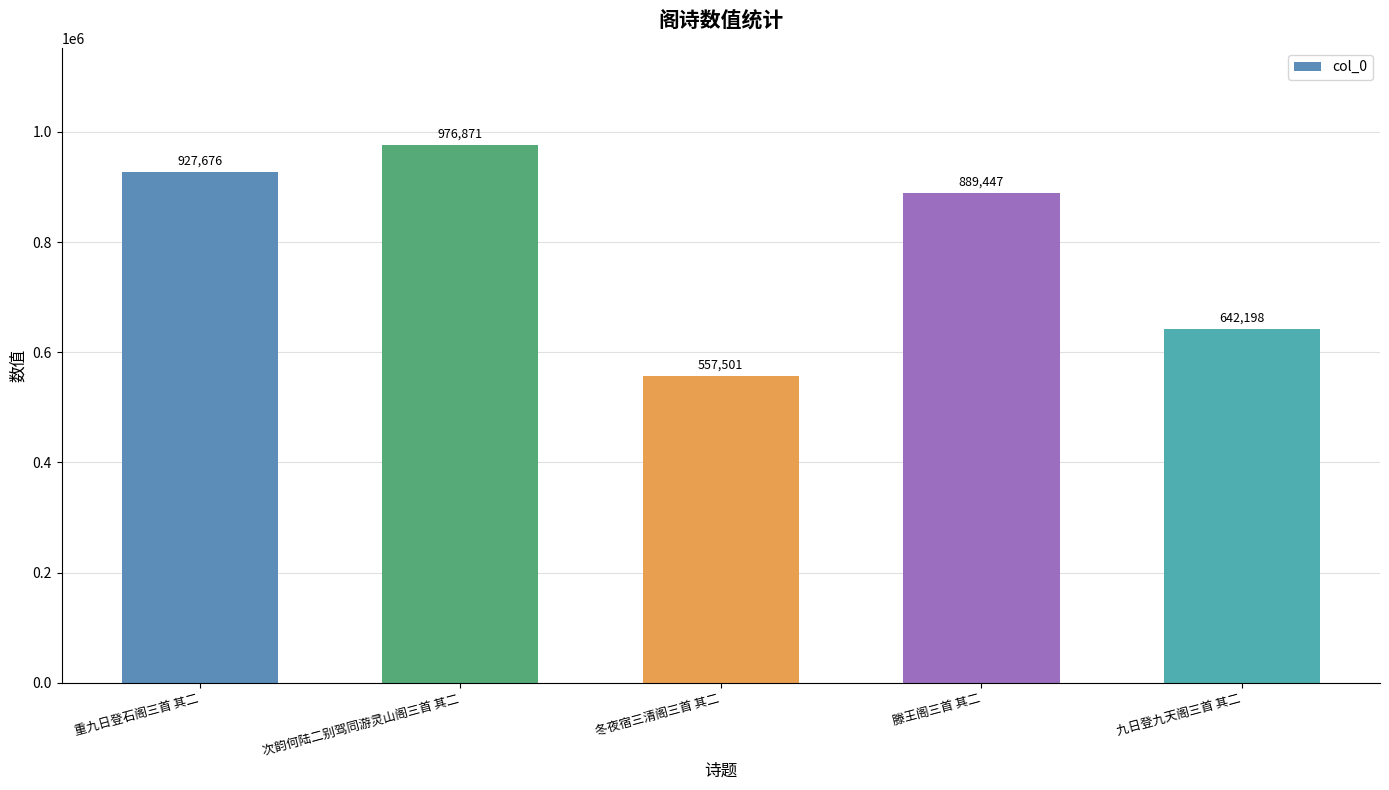

How many bars are there in total?

5